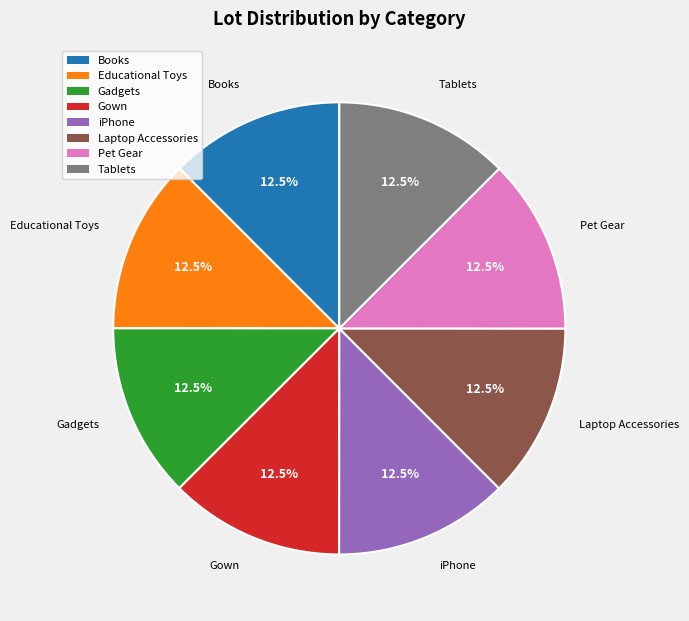

Is Educational Toys the majority of the pie?

No